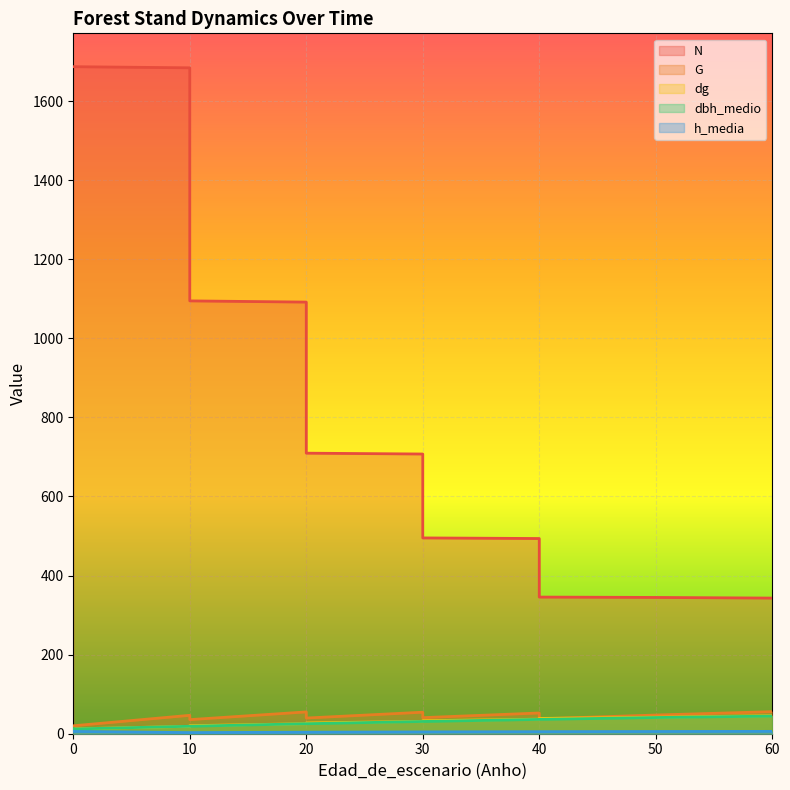

True or false: G and dbh_medio cross at least once.

False